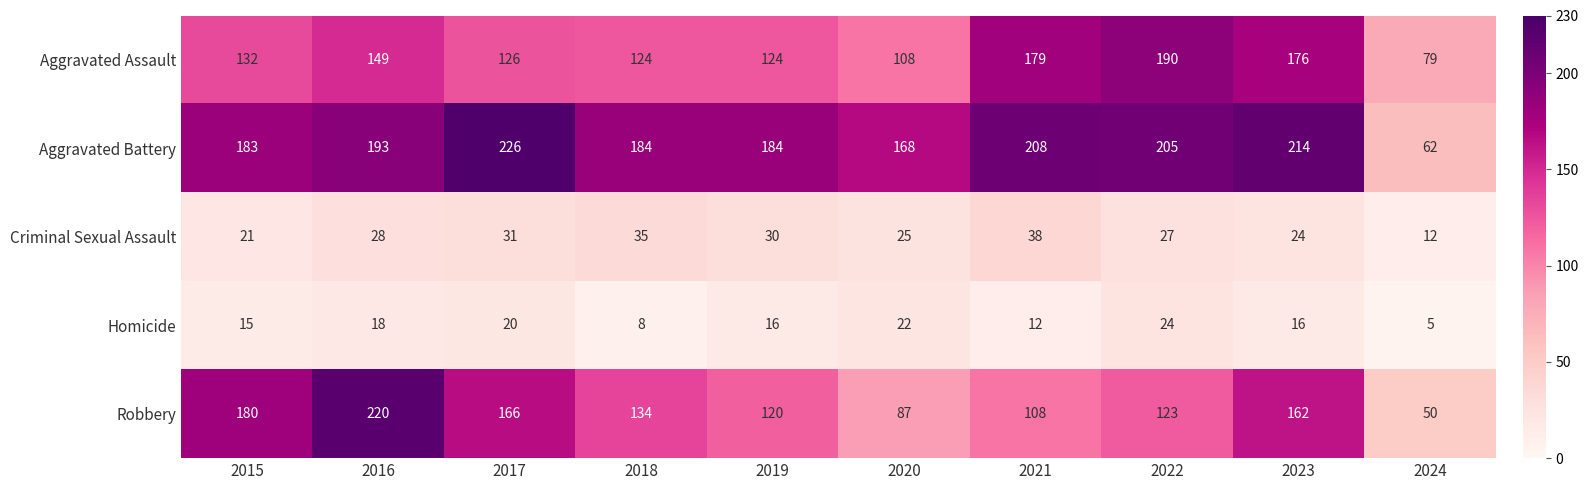

List the series in order of their peak value, highest first.

Aggravated Battery, Robbery, Aggravated Assault, Criminal Sexual Assault, Homicide